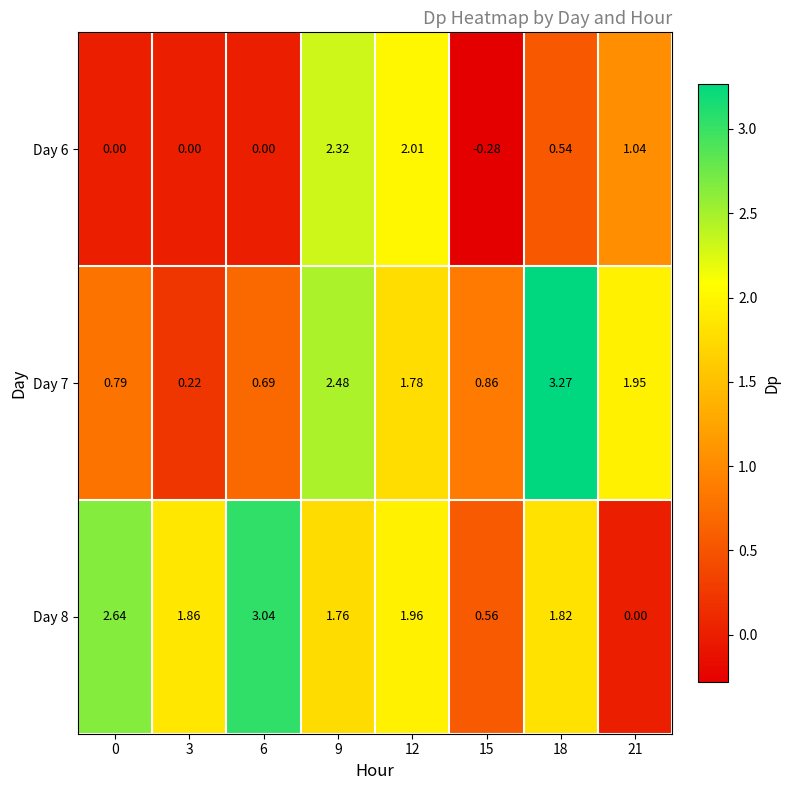

Is the value of Day 8 at 18 greater than the value of Day 6 at 0?

Yes